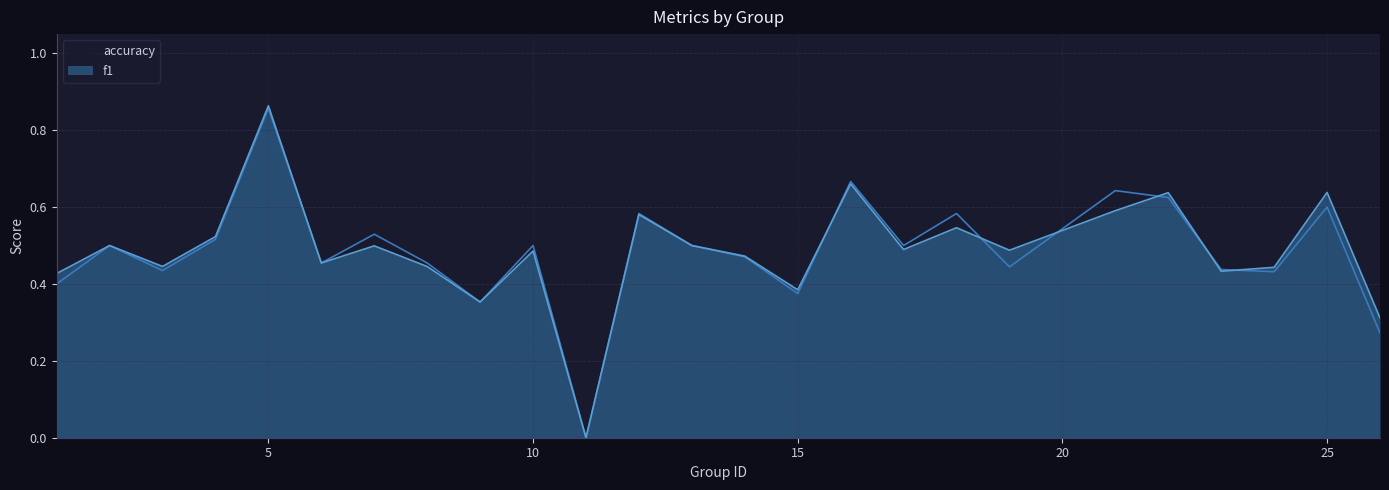

The accuracy series shows 0.3 at 26. True or false?

True